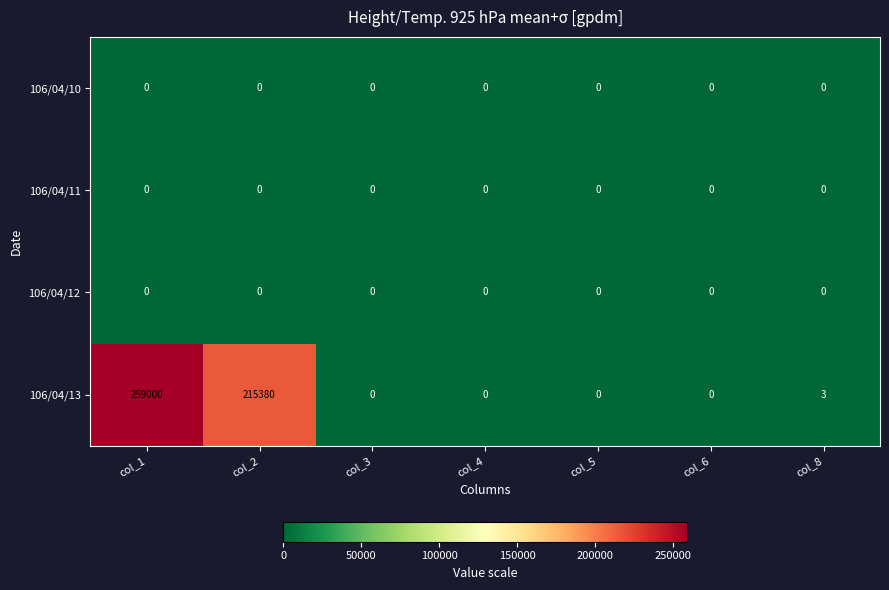

What is the greatest value displayed?

259000